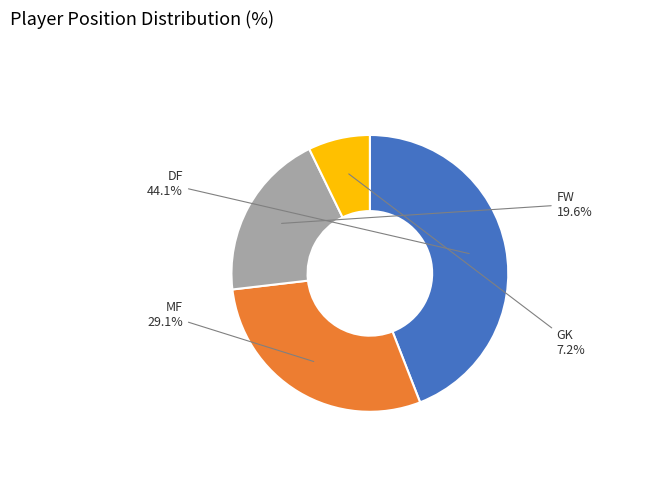

Is there any slice that represents more than half of the pie?

No